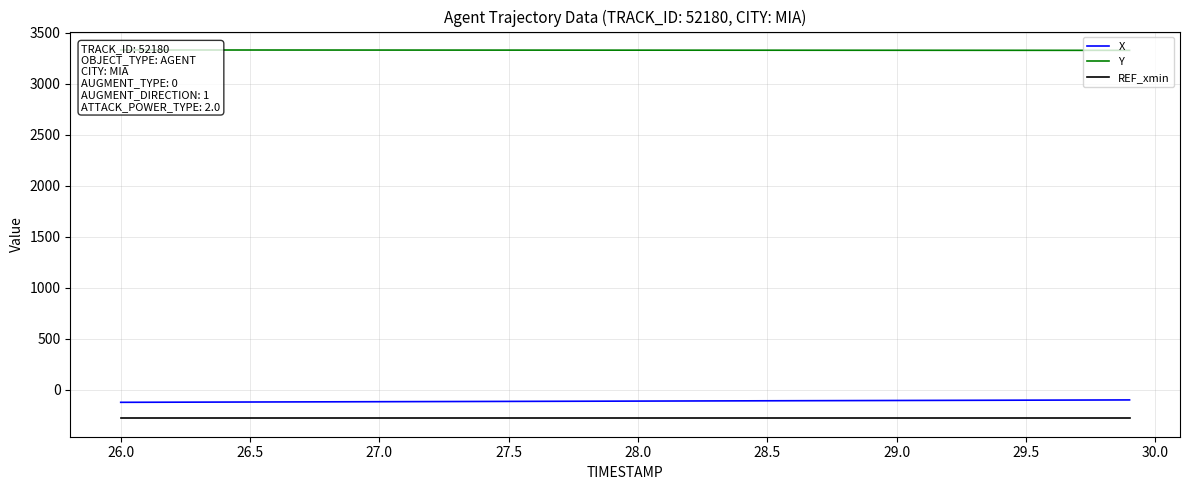

What is the maximum value shown in the chart?

3333.5